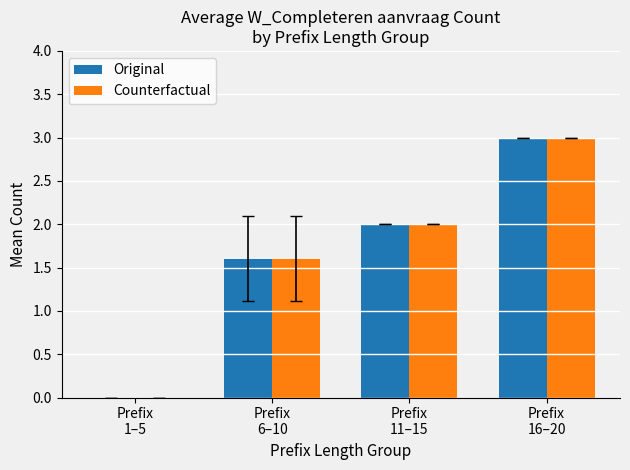

What is the maximum value shown in the chart?

3.0